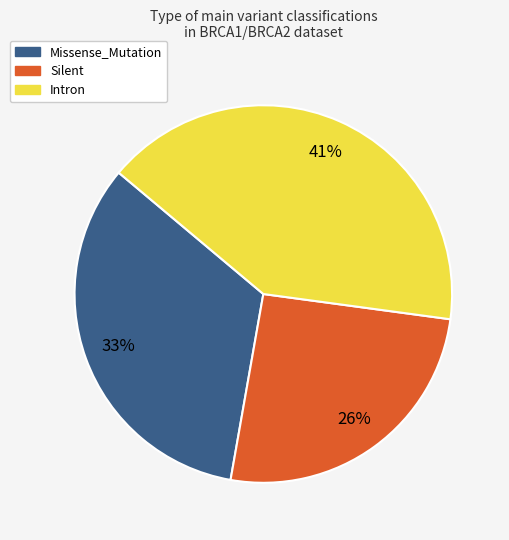

True or false: Missense_Mutation accounts for 84% of the total.

False